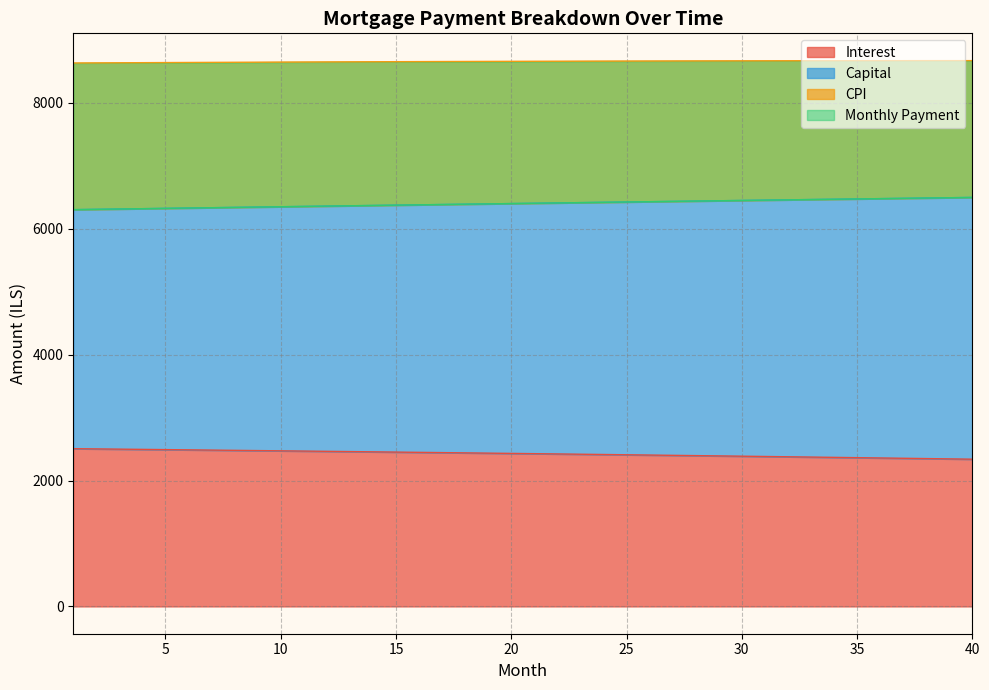

What is the lowest value of the Interest series?

2338.9